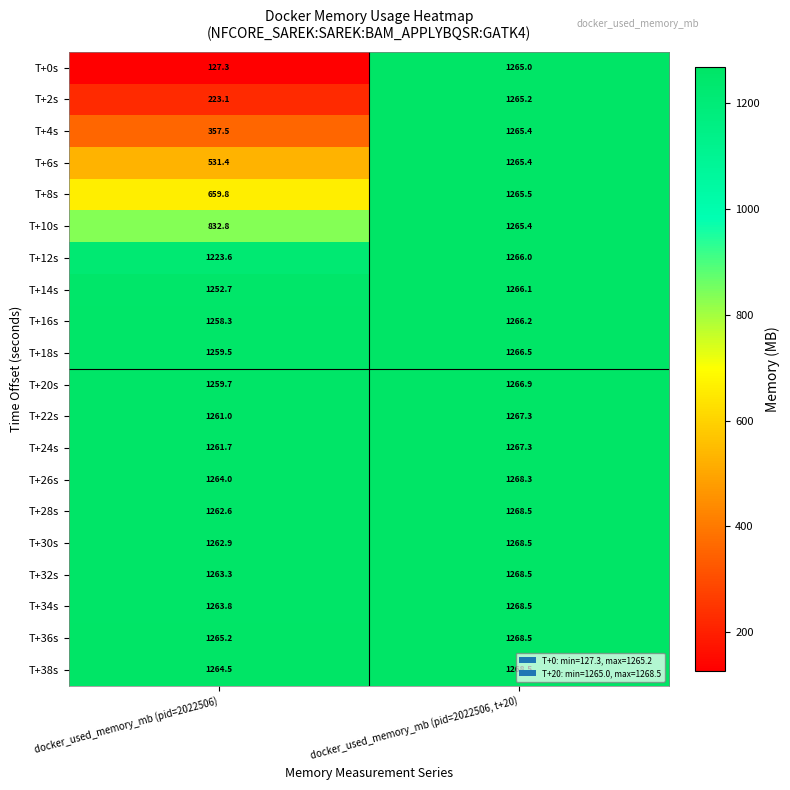

Which series changed the most between docker_used_memory_mb (pid=2022506) and docker_used_memory_mb (pid=2022506, t+20)?

T+0s